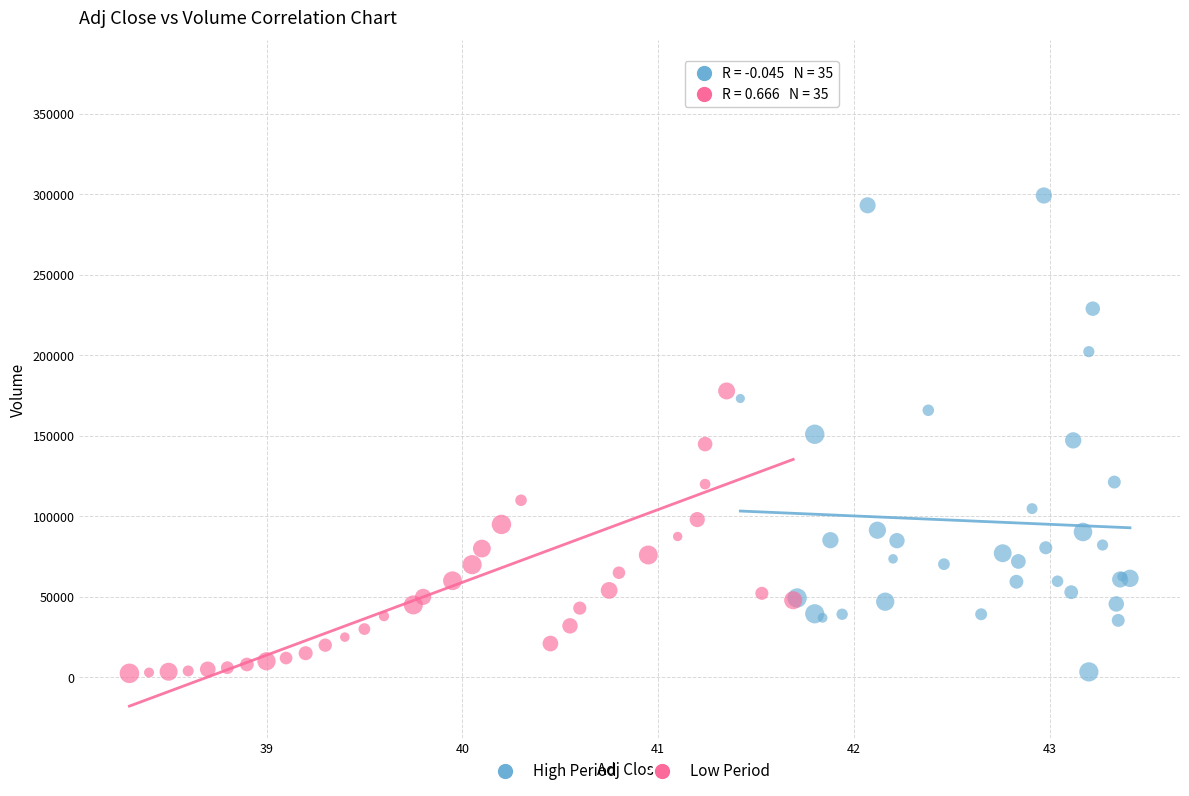

Which series reaches the maximum Y coordinate?

Low Period